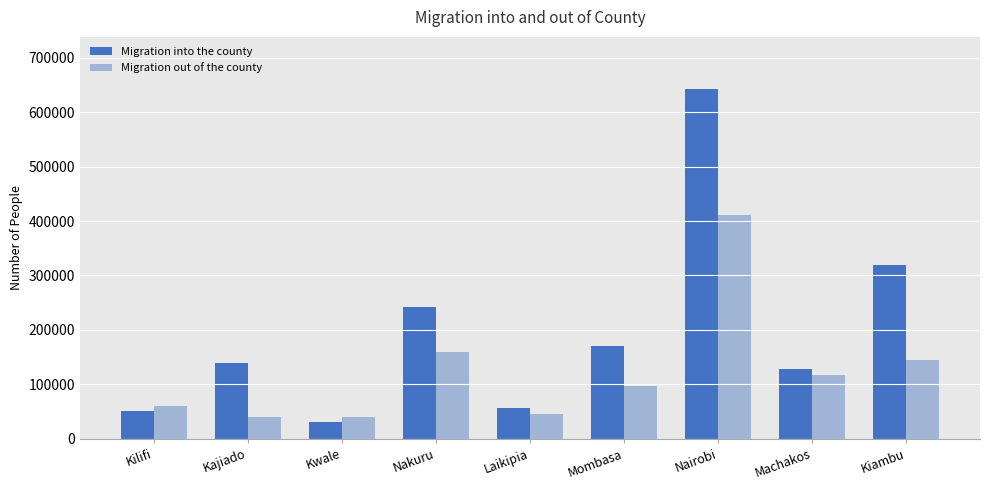

The value of Migration into the county at Kwale is 30591. True or false?

True